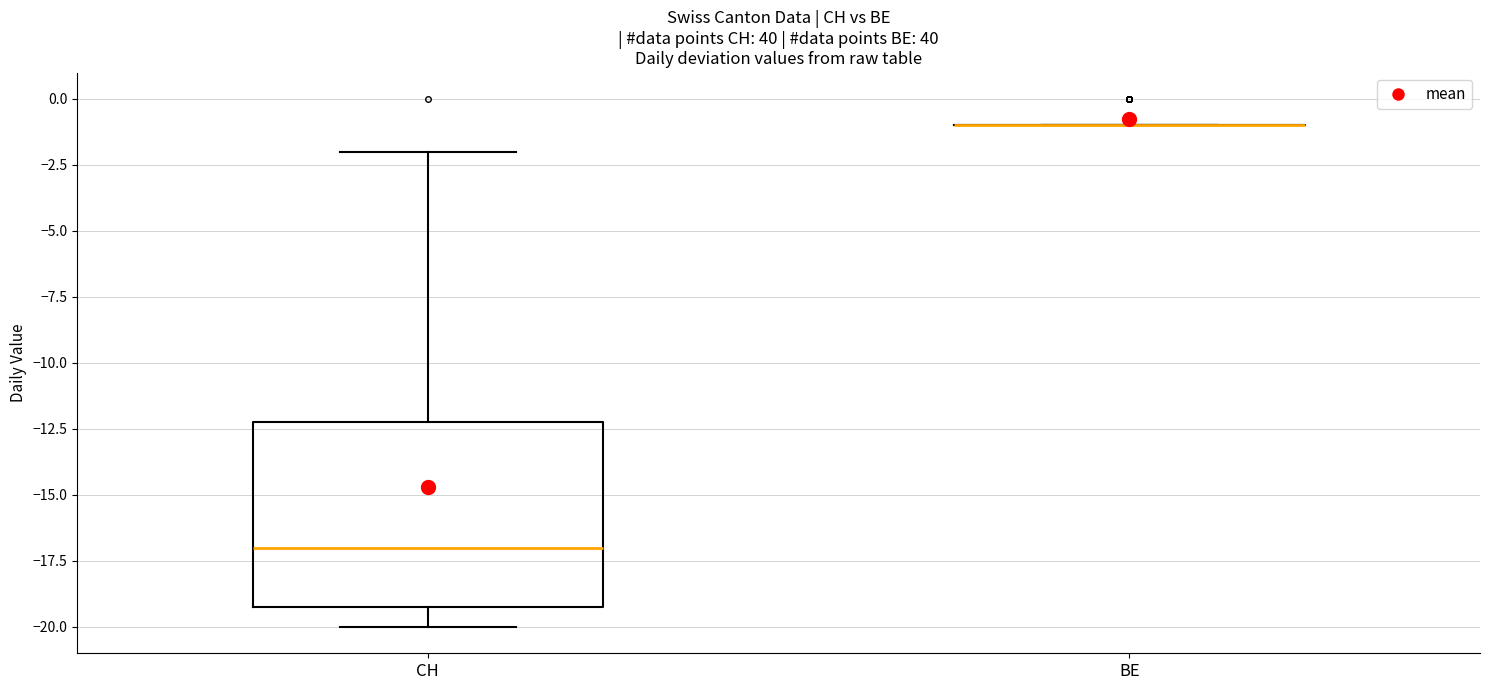

Where does the upper whisker of the box for CH end on the y-axis? The values are not printed on the chart, so give them approximately, as read against the axis.

-2